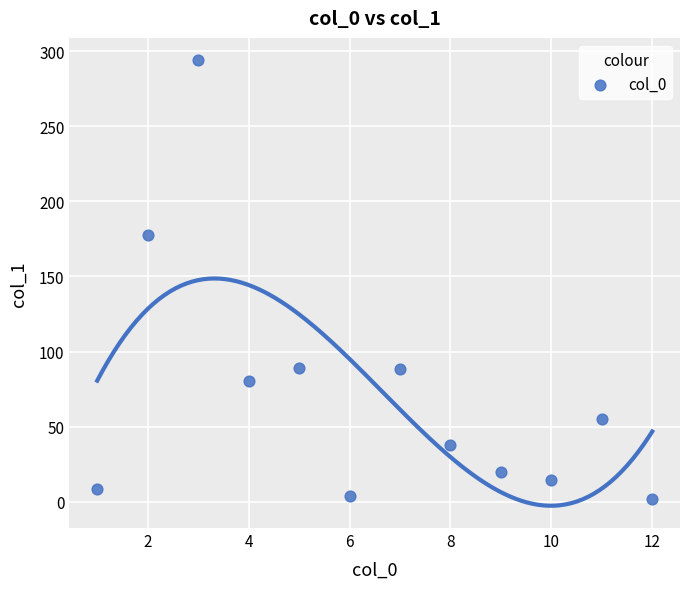

What is the average Y value?

72.6